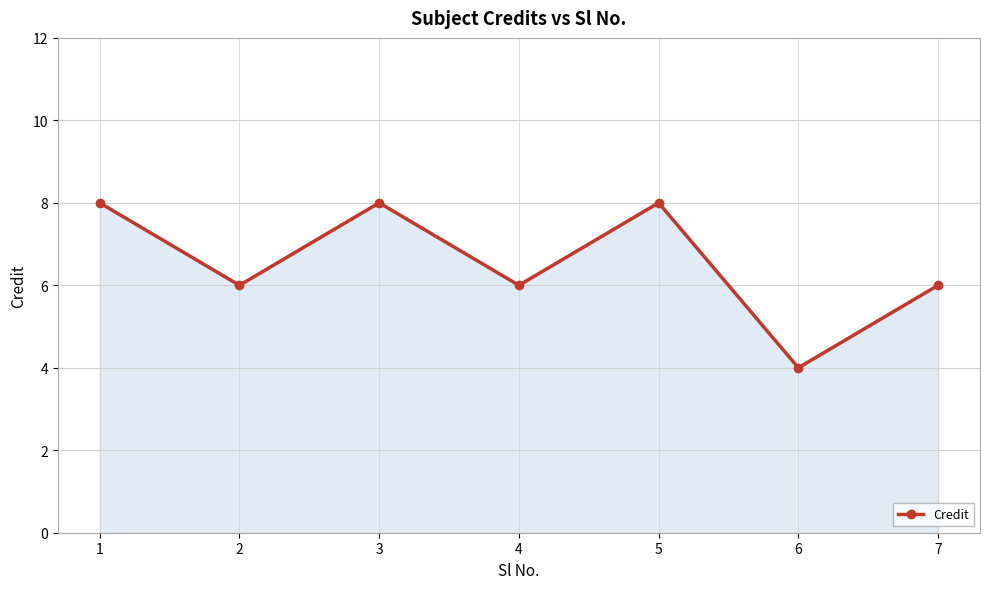

At which category does the data reach its first local valley?

2